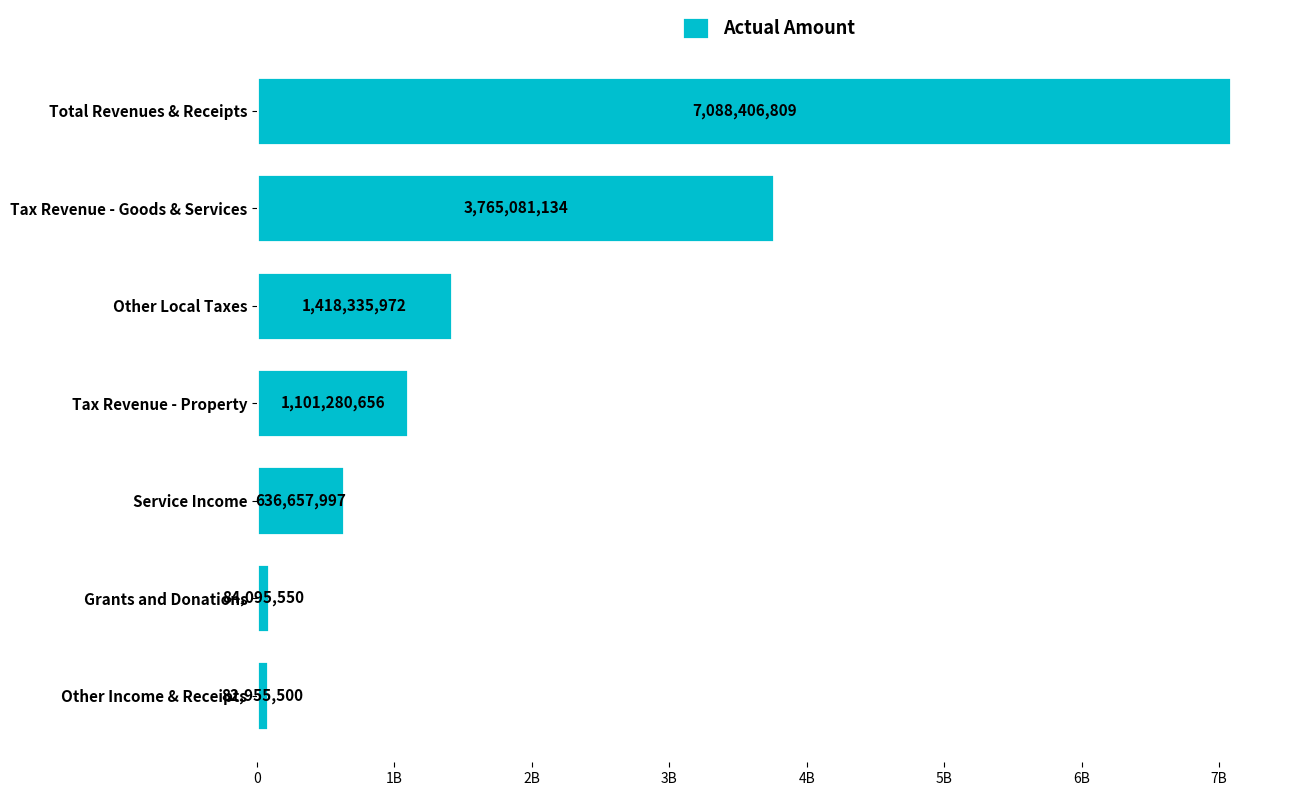

What is the smallest value displayed?

82955500